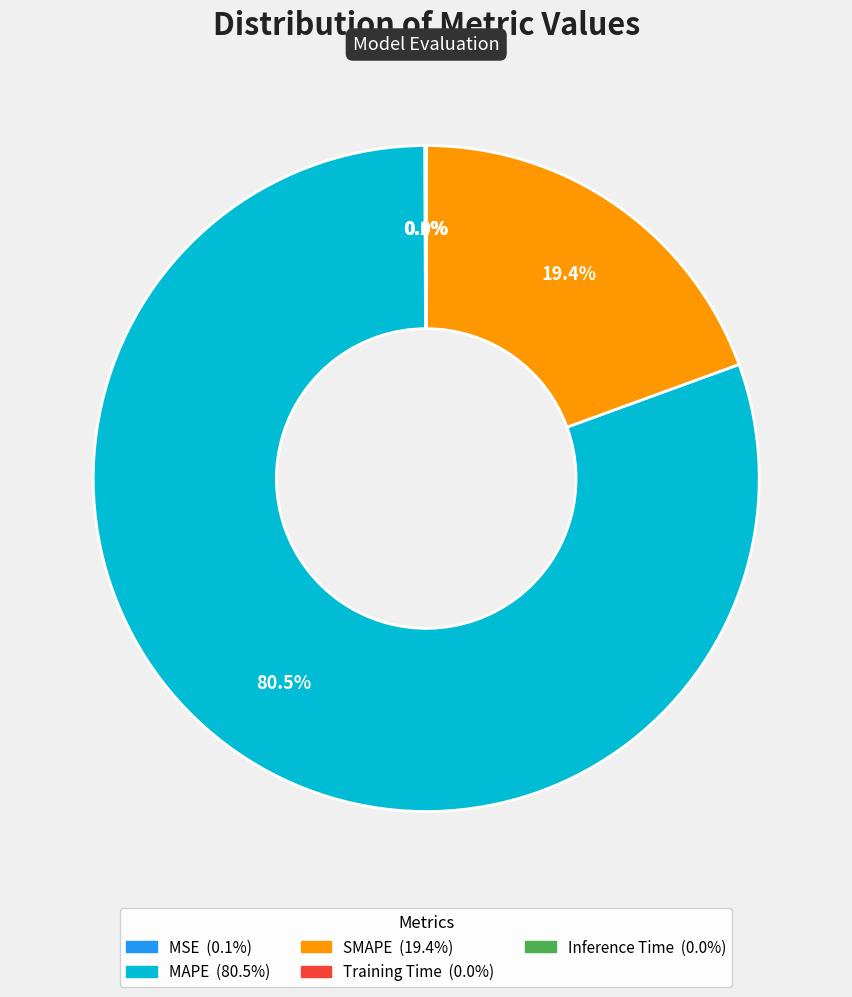

What portion of the pie excludes MAPE?

19.5%